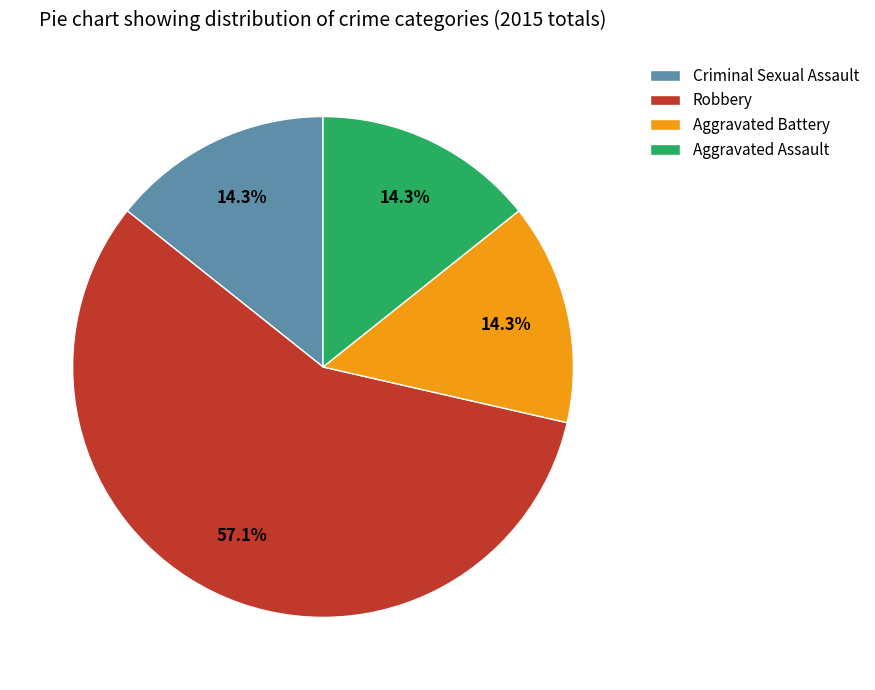

To the nearest percent, what portion does Aggravated Battery represent?

14%